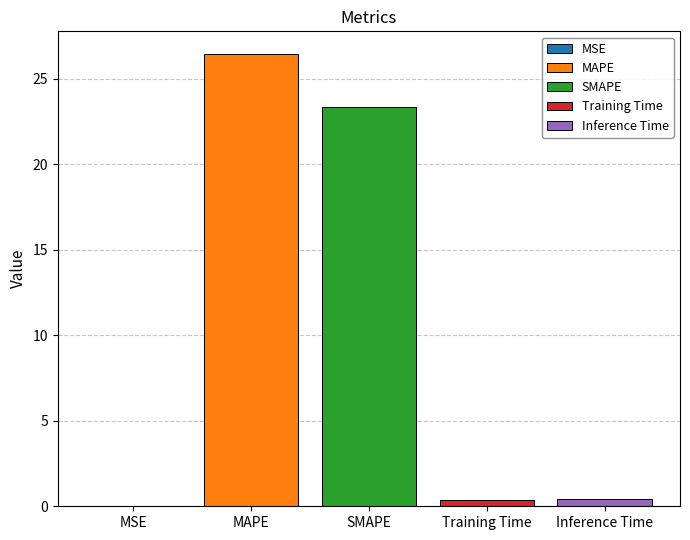

What is the greatest value displayed?

26.5